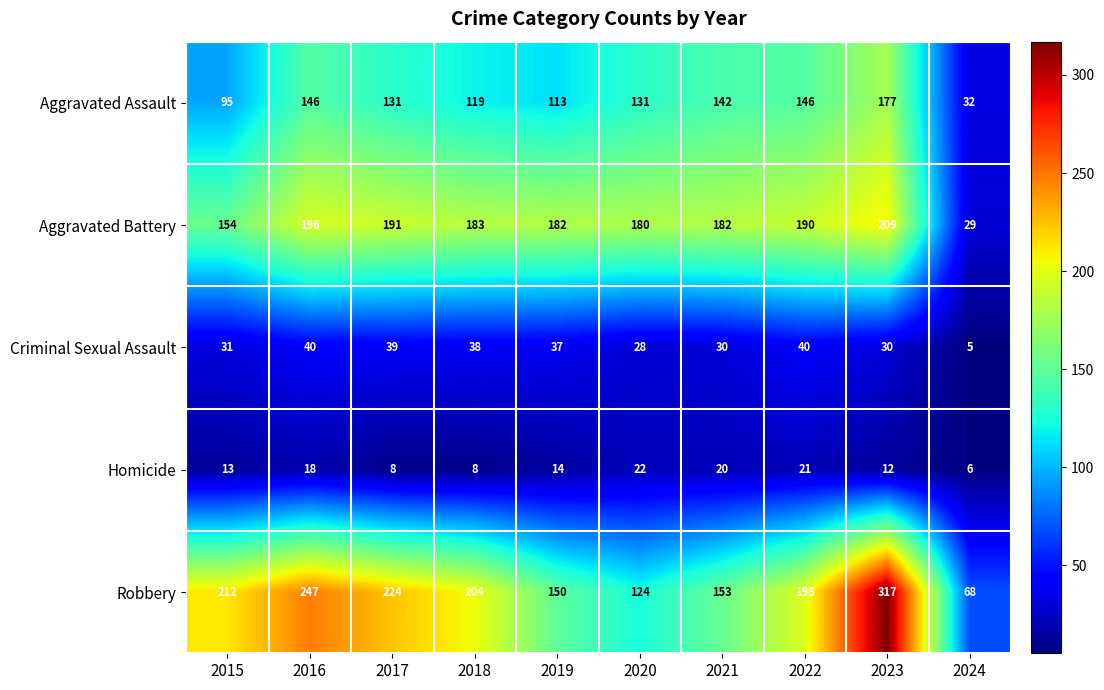

What is the minimum value for Aggravated Assault?

32